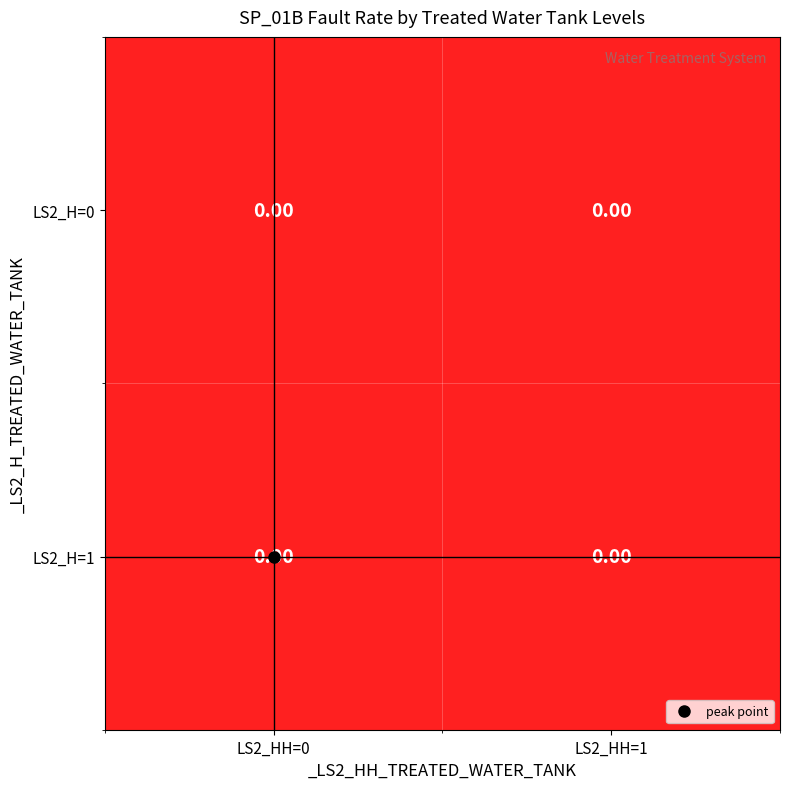

The value at (0,1) is 0. True or false?

True